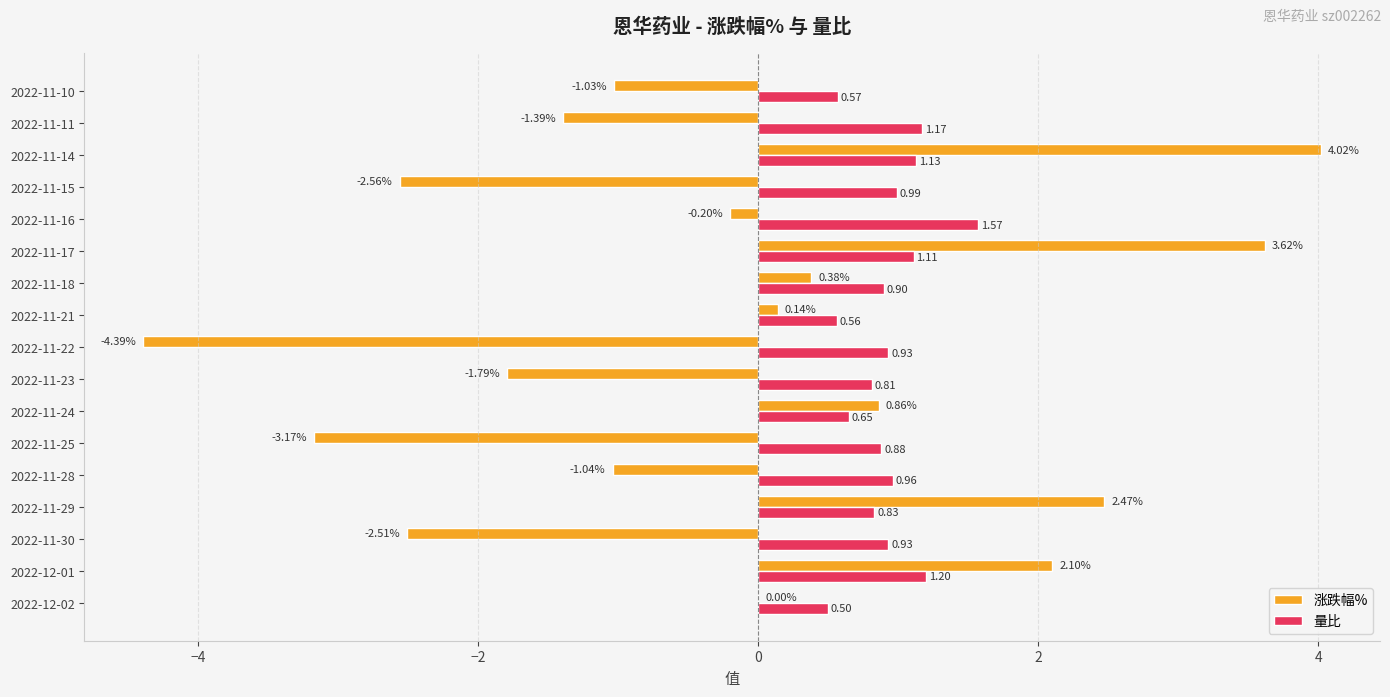

At which label is 量比 closest to 1?

2022-11-15